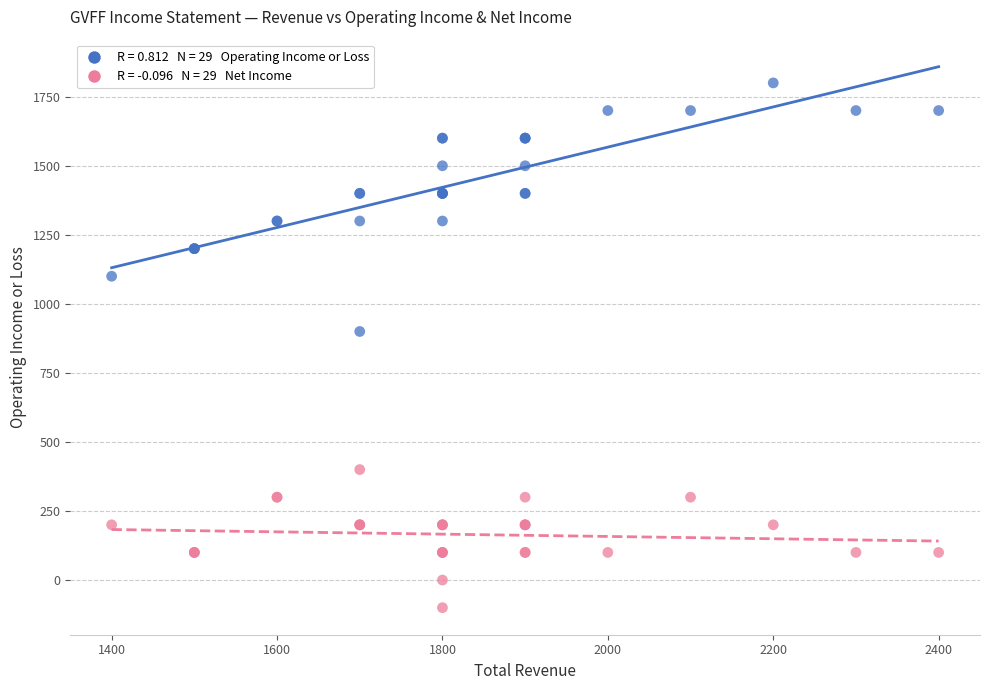

Across all series, what Y value is closest to 850?

900